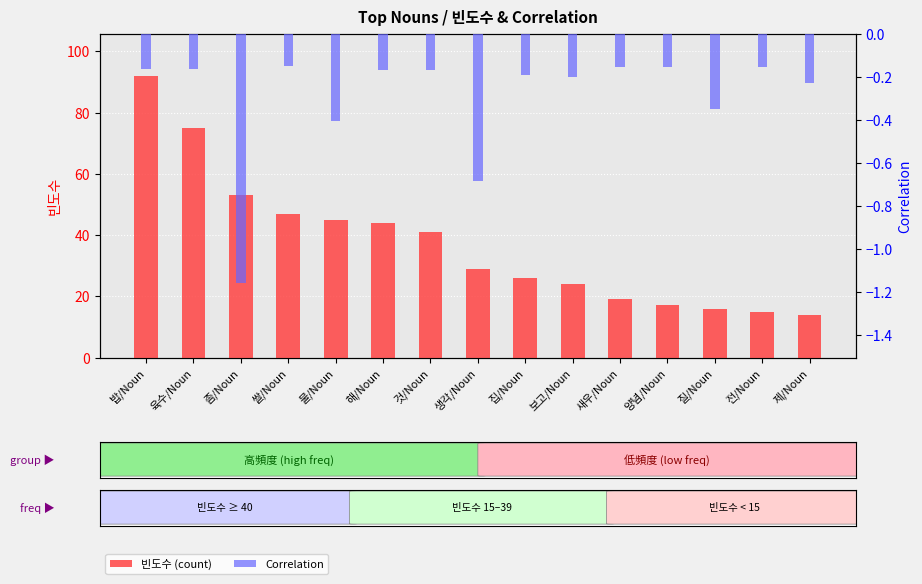

What is the label of the 9th bar from the left?

집/Noun